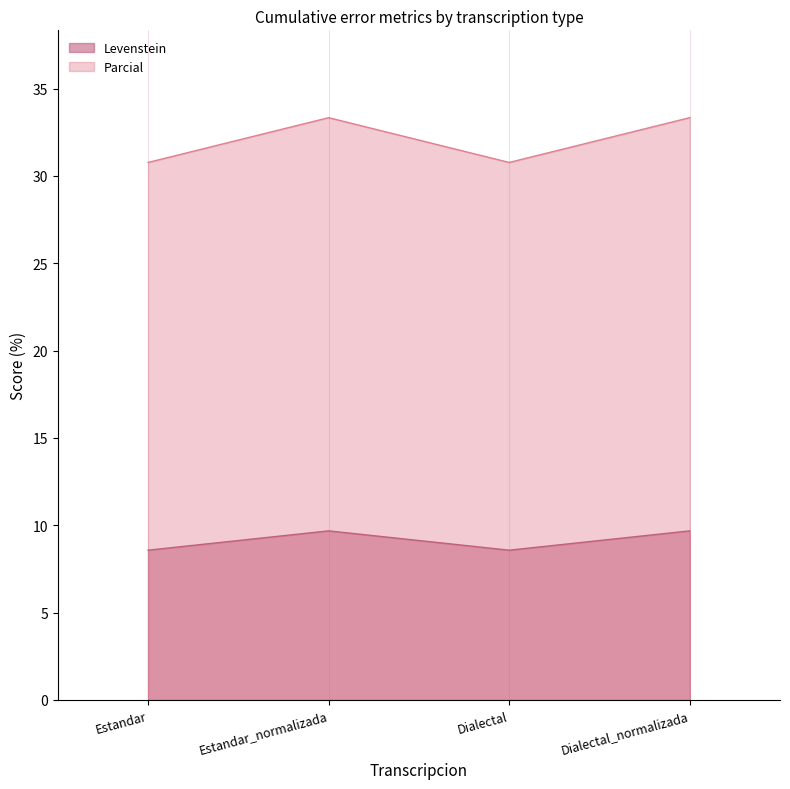

Which category has the highest value in the Levenstein series?

Estandar_normalizada